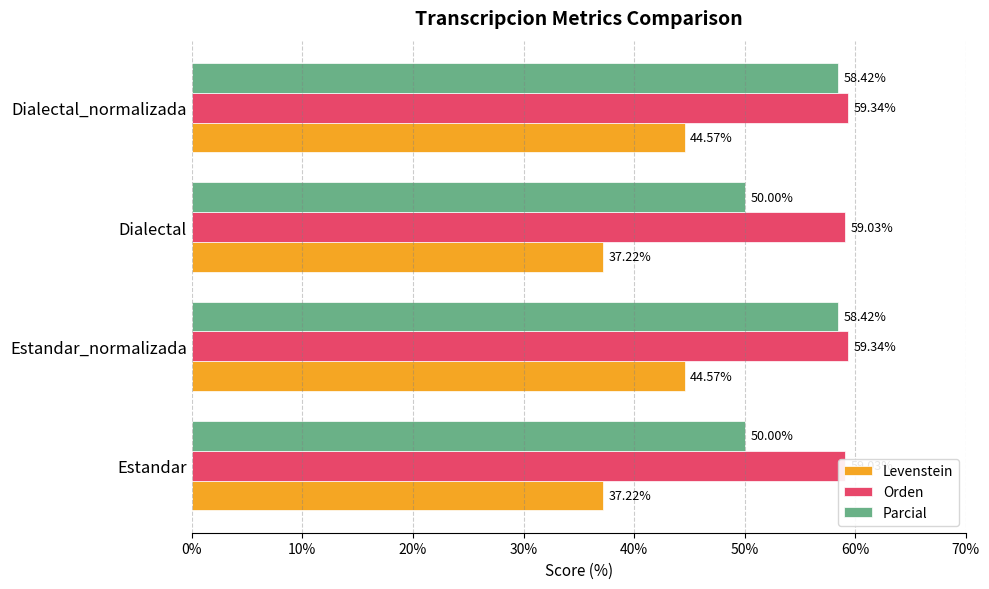

Which series has the largest total across all categories?

Orden